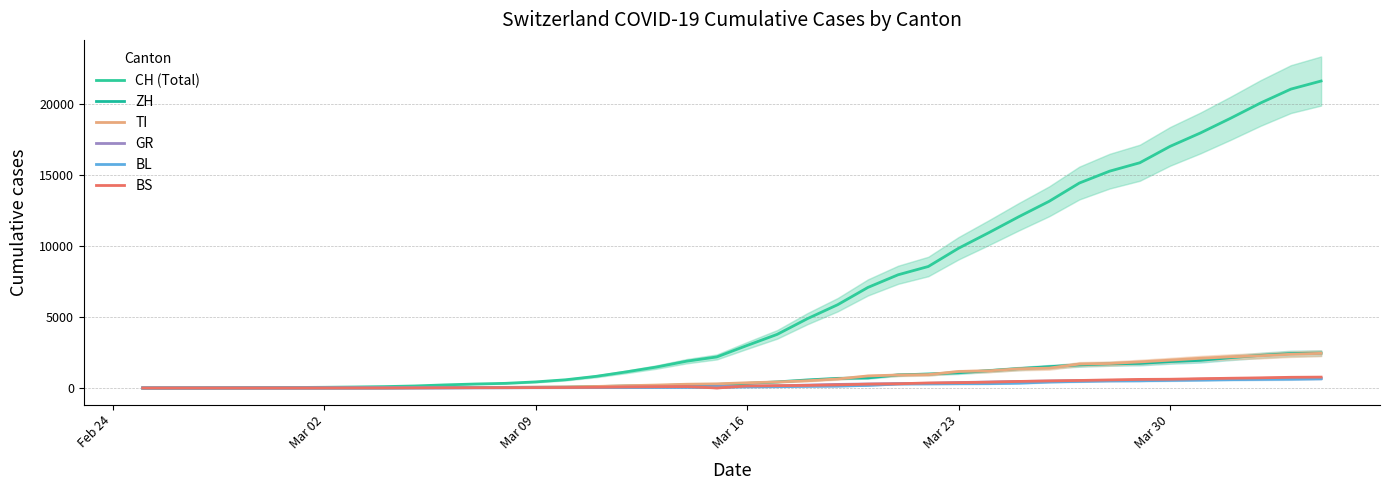

True or false: CH (Total) and ZH intersect in this chart.

False